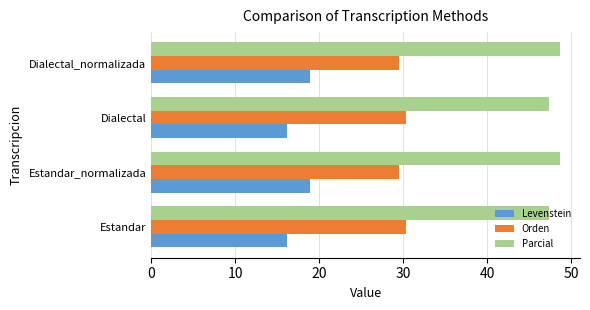

Which series has the largest total across all categories?

Parcial